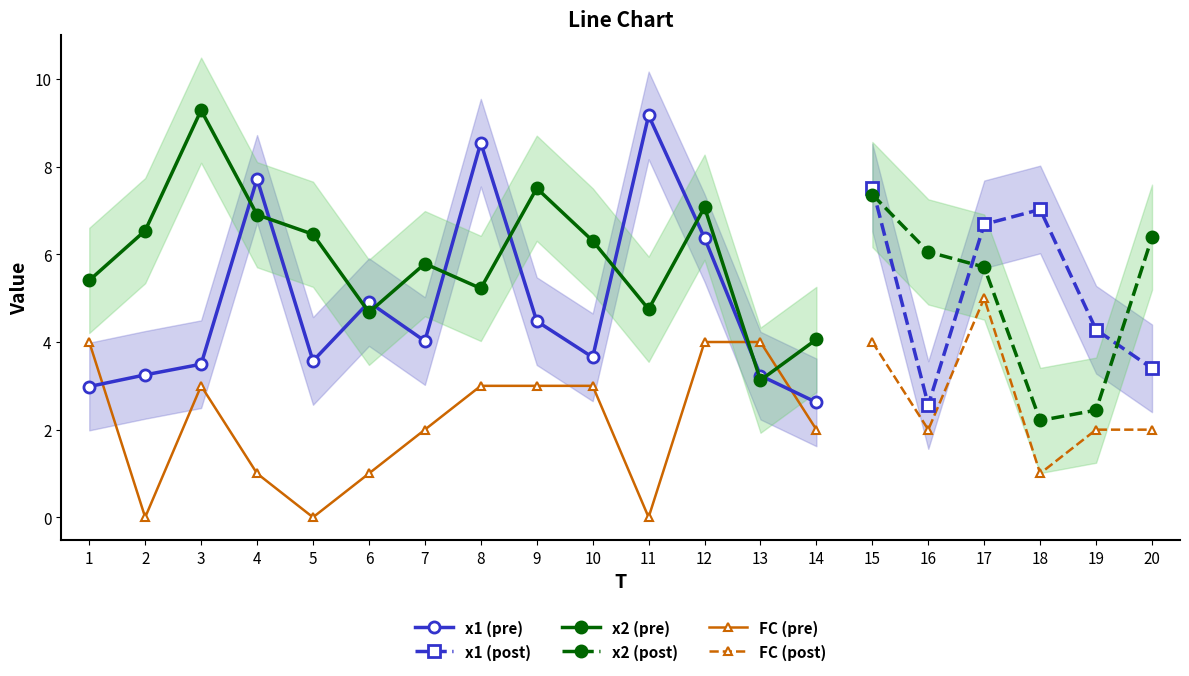

True or false: x1 has a value of 4.6 at 3.

False